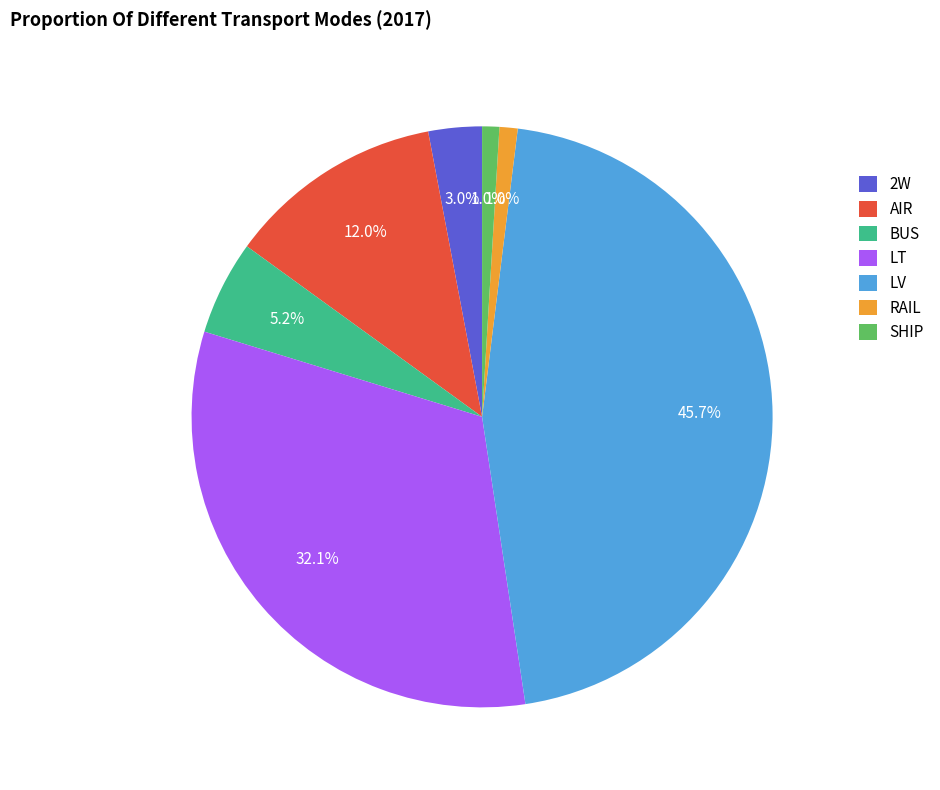

What is the ratio of the value at BUS to the value at LT?

0.2